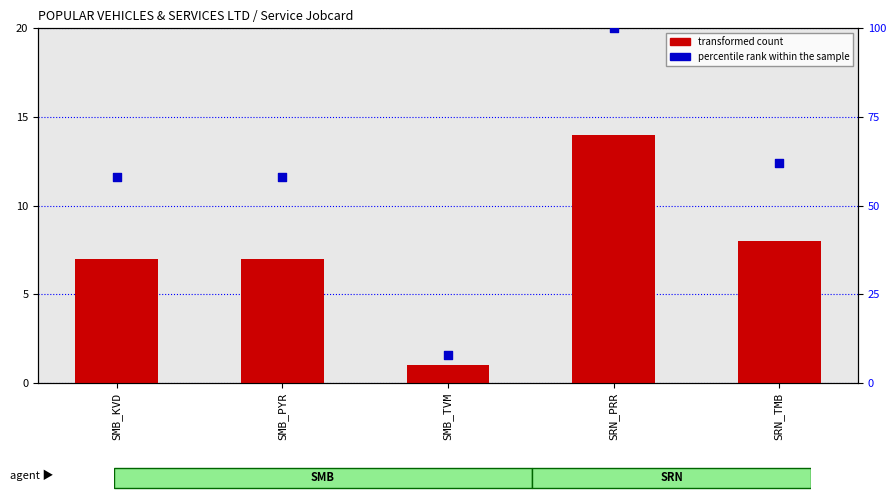

Which series has the largest total across all categories?

percentile rank within the sample